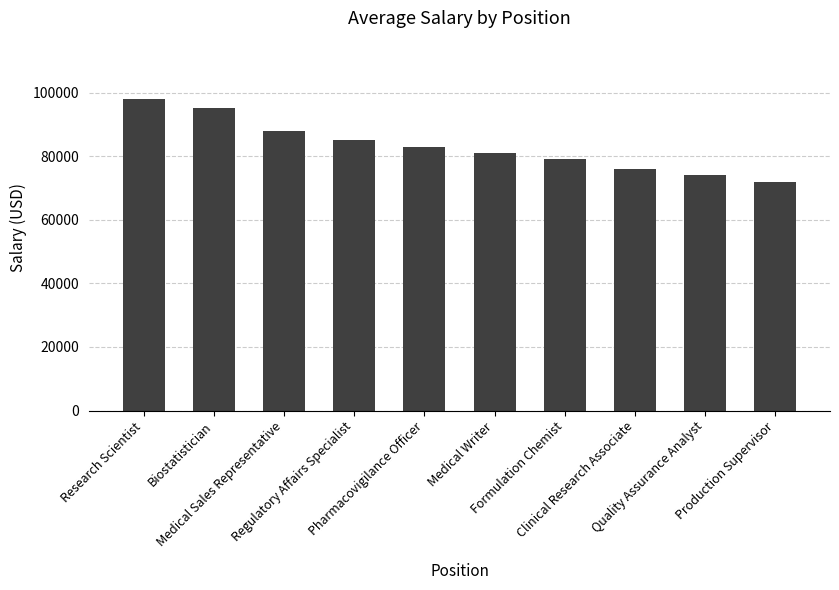

List the labels in order of value, largest first.

Research Scientist, Biostatistician, Medical Sales Representative, Regulatory Affairs Specialist, Pharmacovigilance Officer, Medical Writer, Formulation Chemist, Clinical Research Associate, Quality Assurance Analyst, Production Supervisor